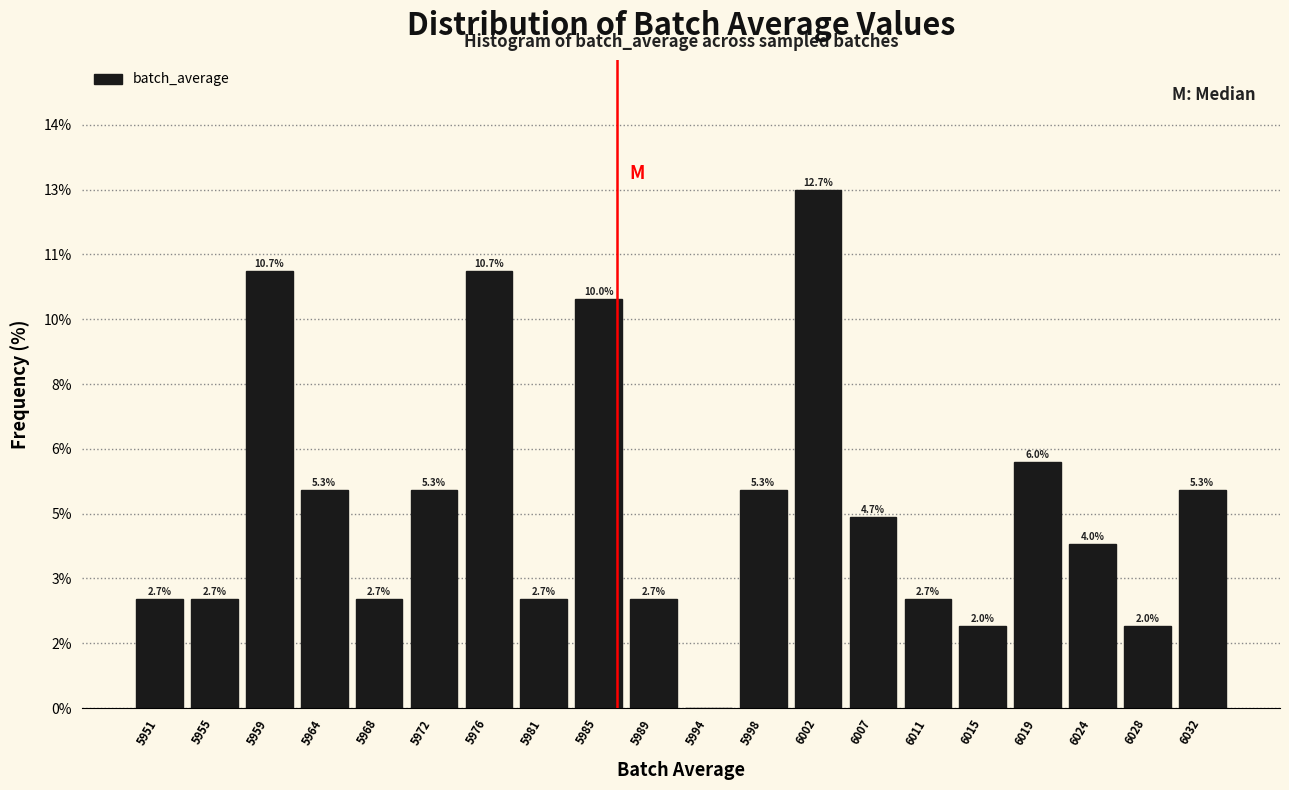

Are the bars horizontal?

No